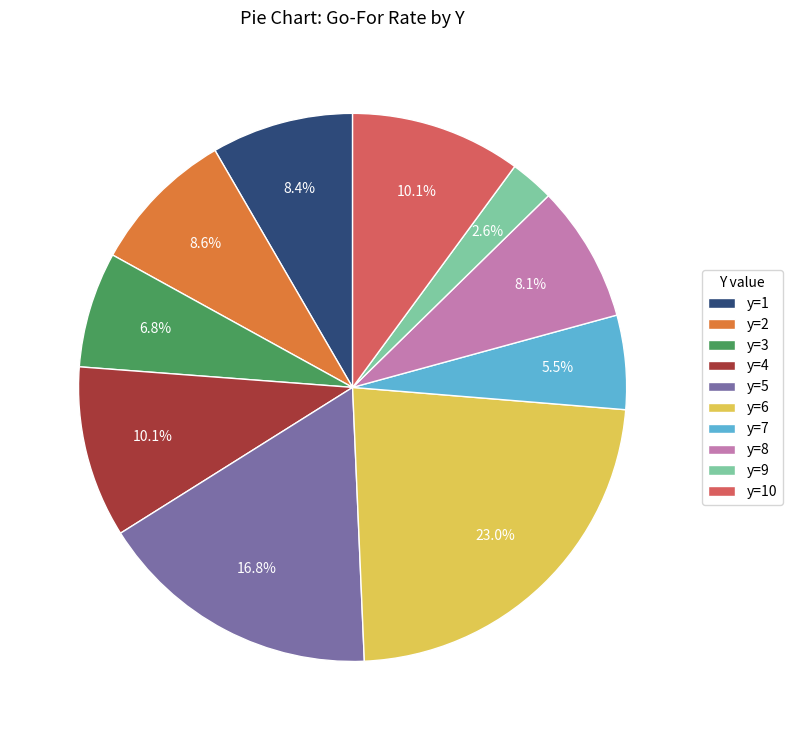

Does y=10 represent more than half of the total?

No